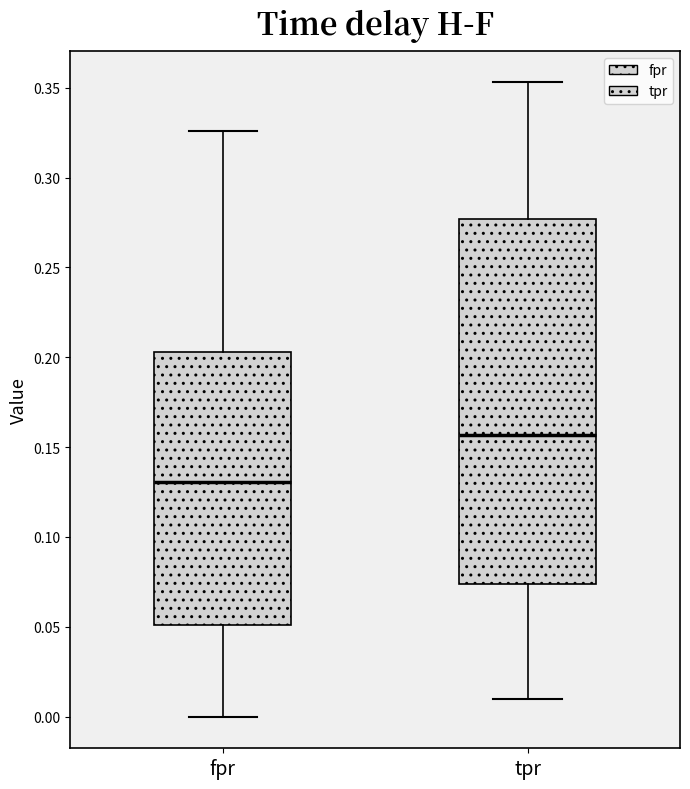

Which box is the tallest, from its lower edge to its upper edge?

tpr